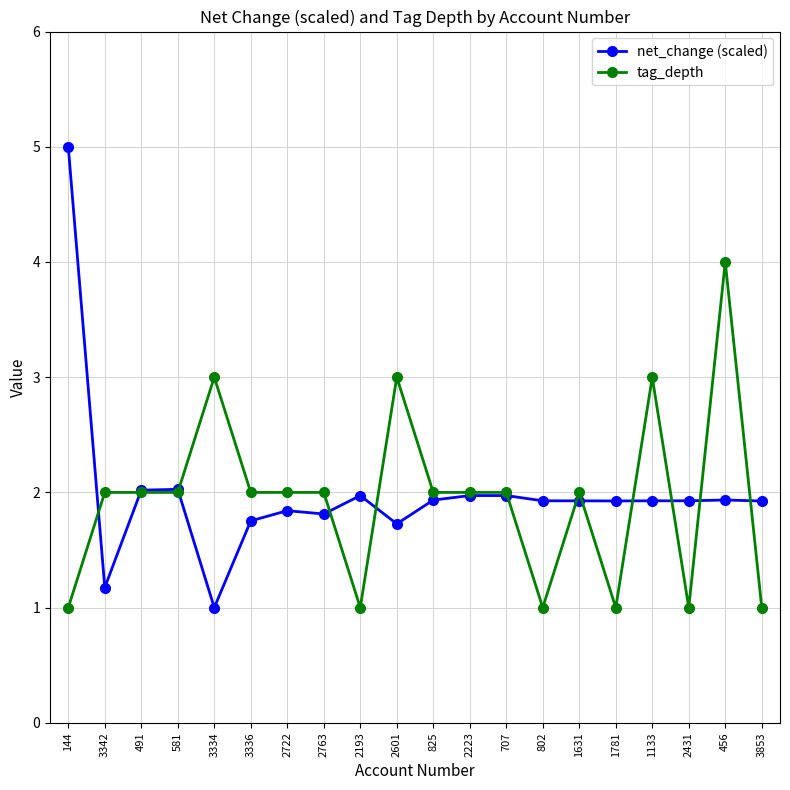

At 456, list the series in order from largest to smallest.

tag_depth, net_change (scaled)